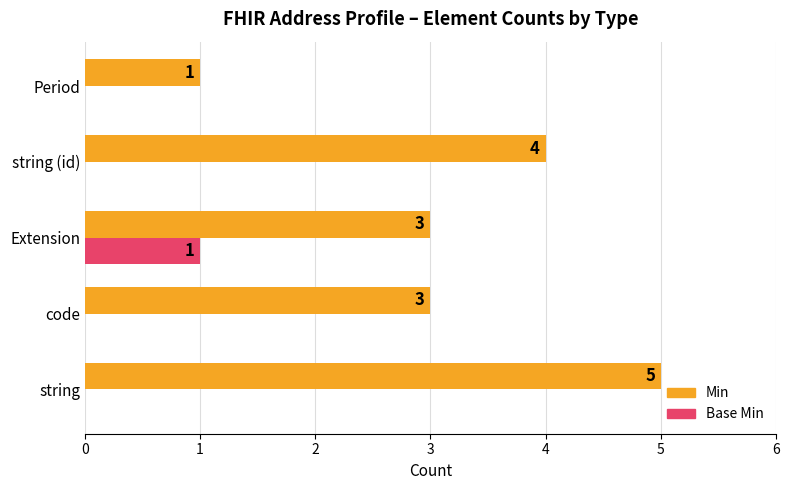

How many Min values are between 3 and 4?

3